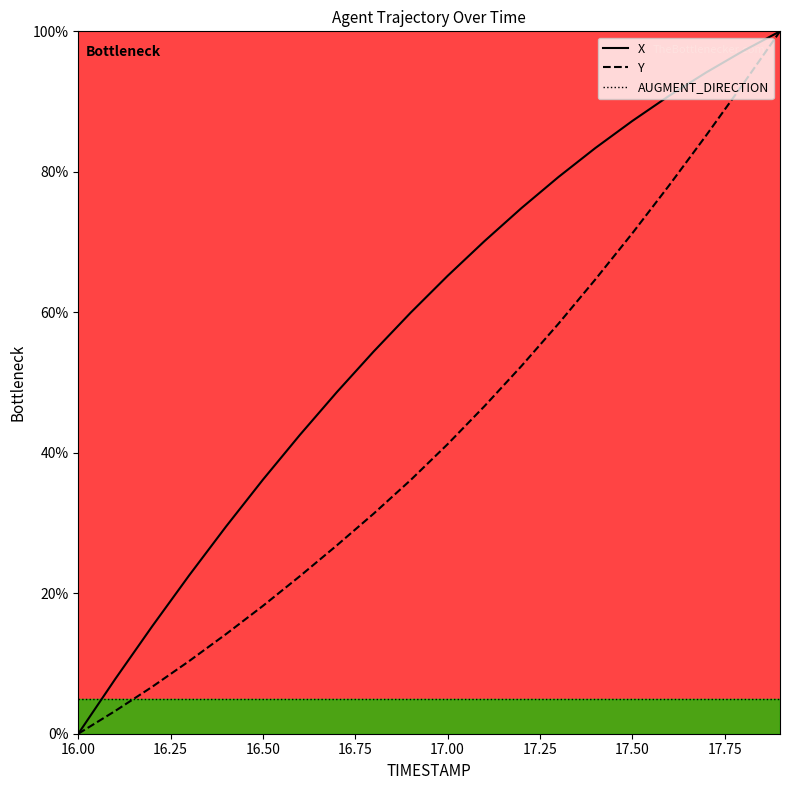

What is the greatest value displayed?

100.0